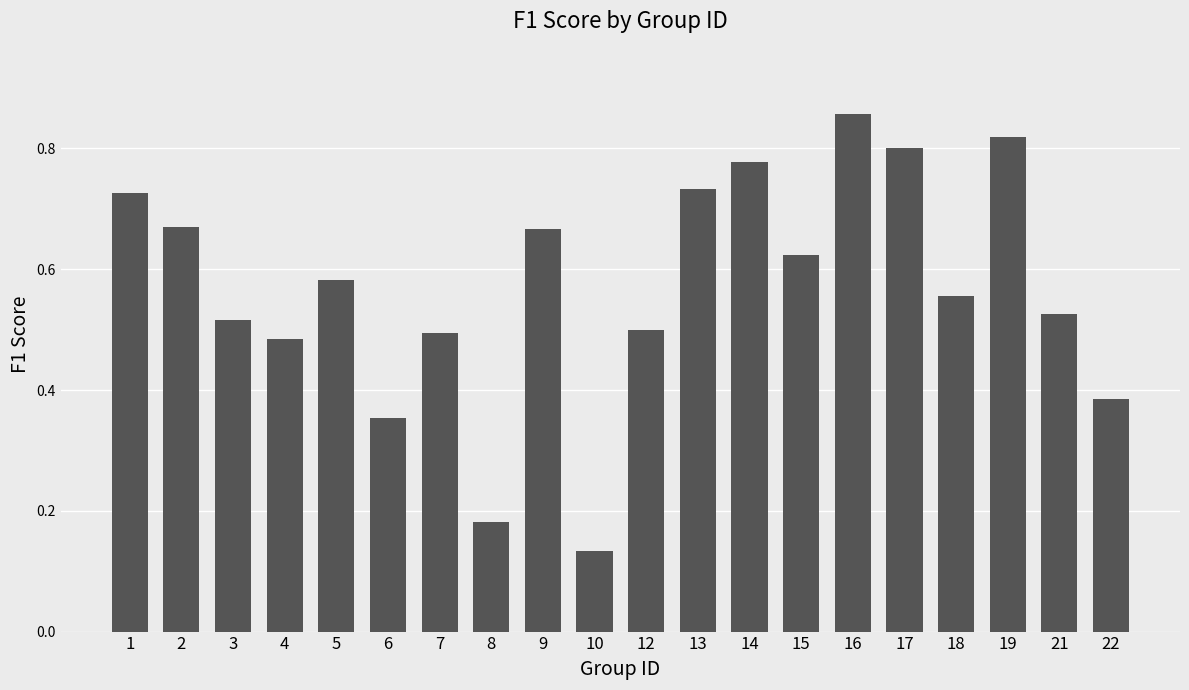

What is the sum of the values at 18 and 5?

1.1